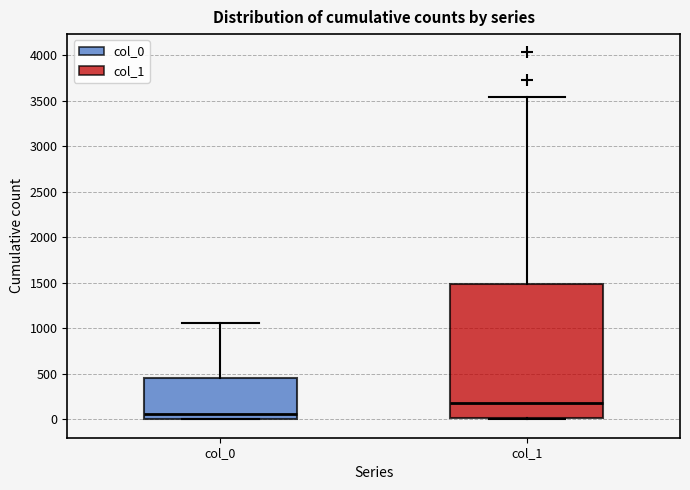

Which box's median line is the lowest?

col_0